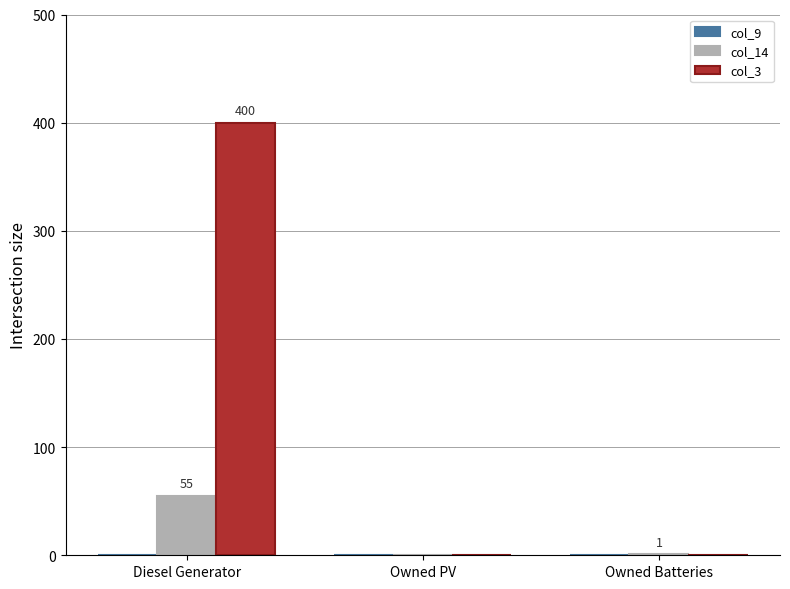

What is the maximum value shown in the chart?

400